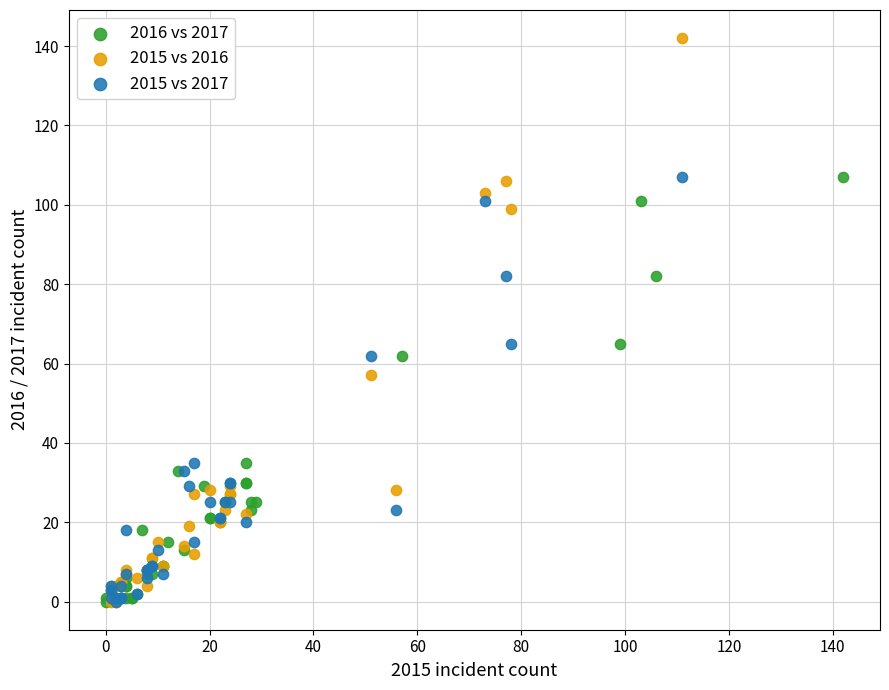

Which series has the largest Y range (max minus min)?

2015 vs 2016